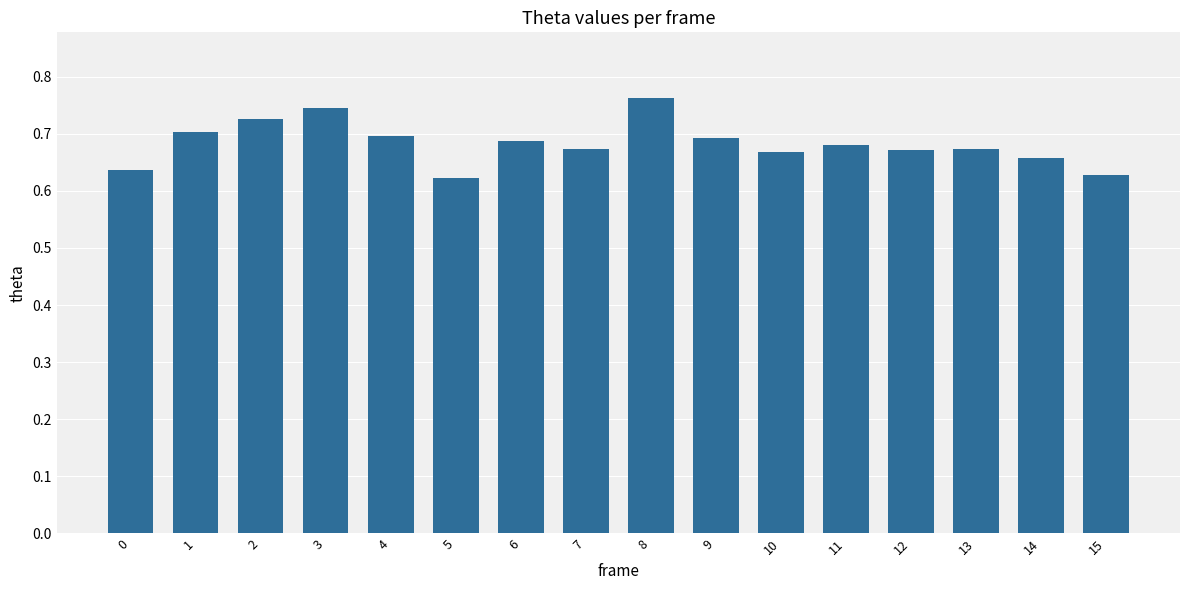

Count the values in the range 0 to 1.

16